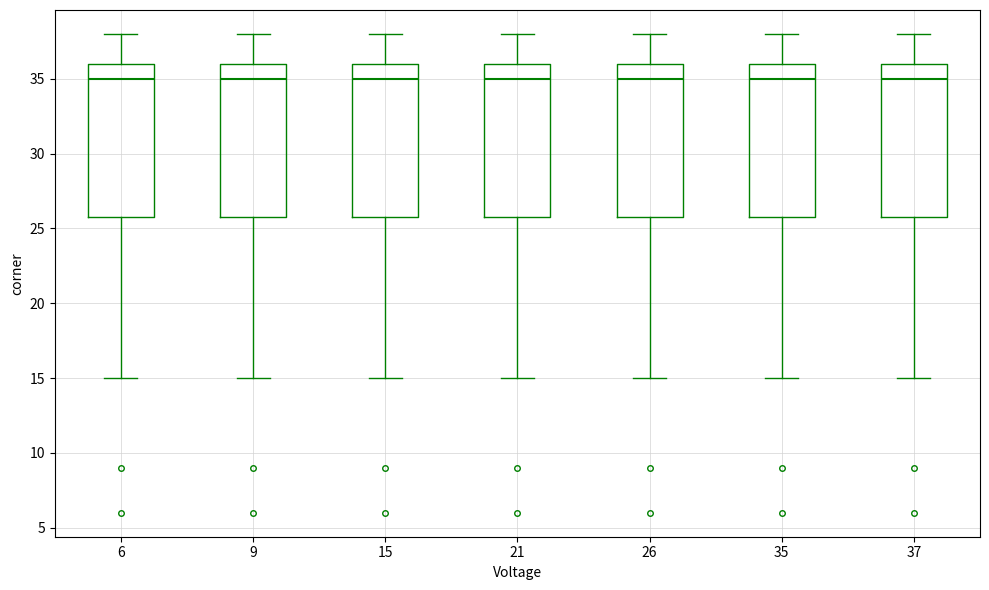

Reading left to right, transcribe this box plot: for each box, give where its median line is, the range the box spans, and where its two whiskers end, as read against the y-axis. The values are not printed on the chart, so give them approximately, as read against the axis.

6: median 35, box 26 to 36, whiskers 15 to 38
9: median 35, box 26 to 36, whiskers 15 to 38
15: median 35, box 26 to 36, whiskers 15 to 38
21: median 35, box 26 to 36, whiskers 15 to 38
26: median 35, box 26 to 36, whiskers 15 to 38
35: median 35, box 26 to 36, whiskers 15 to 38
37: median 35, box 26 to 36, whiskers 15 to 38